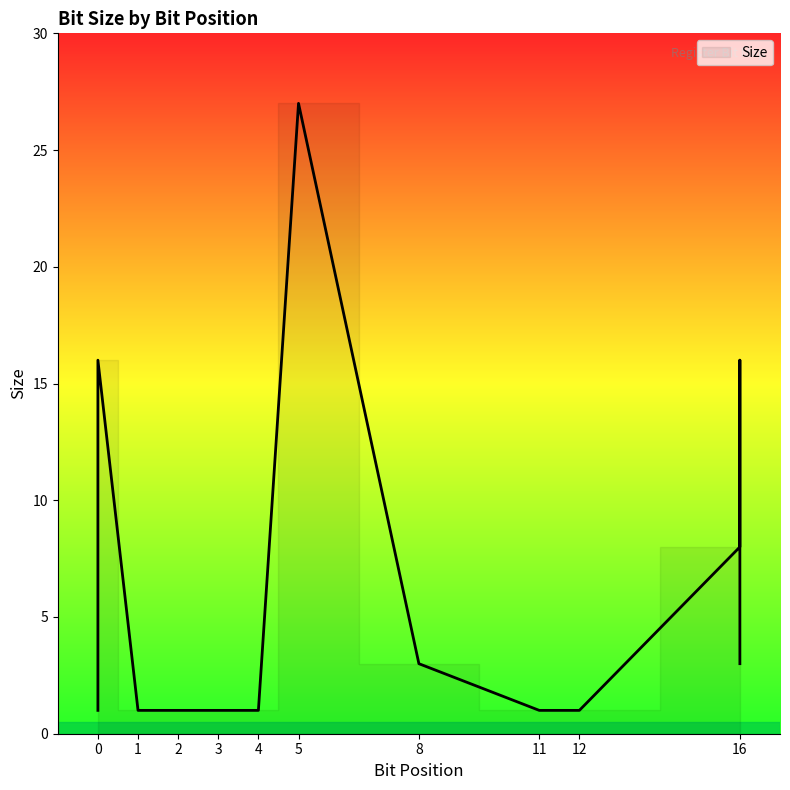

How many values are below 3?

7